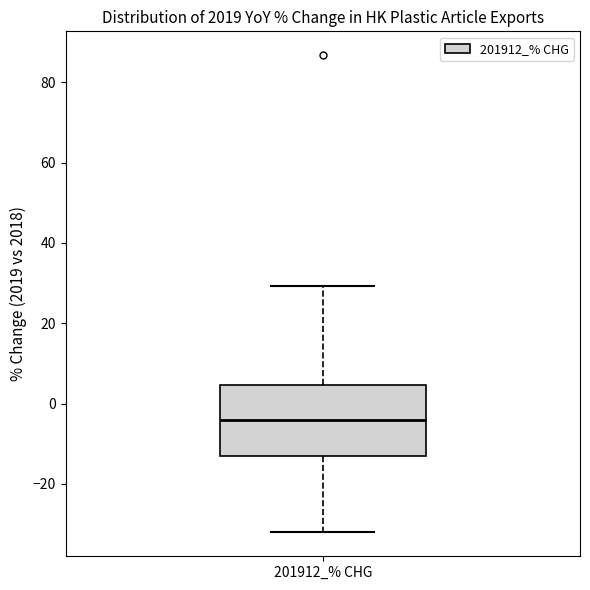

Where is the upper edge of the box for 201912_% CHG on the y-axis? The values are not printed on the chart, so give them approximately, as read against the axis.

4